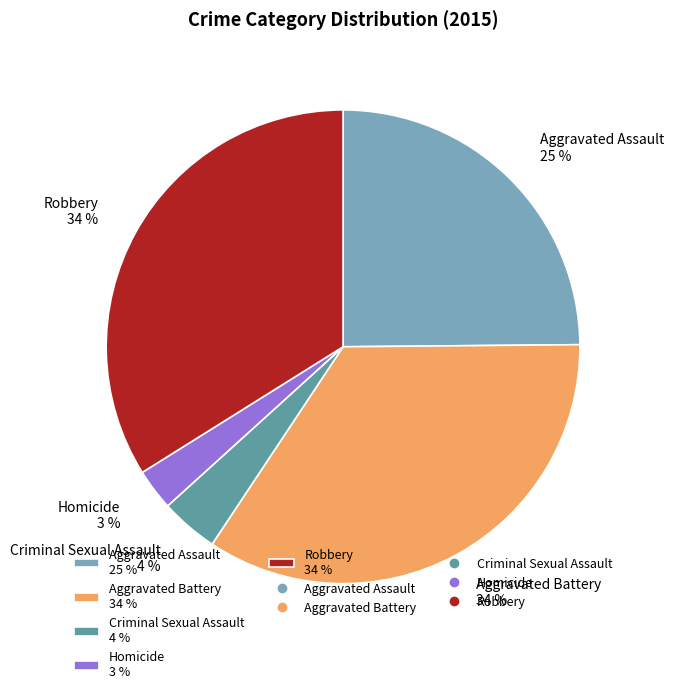

Count the number of slices in the pie.

5